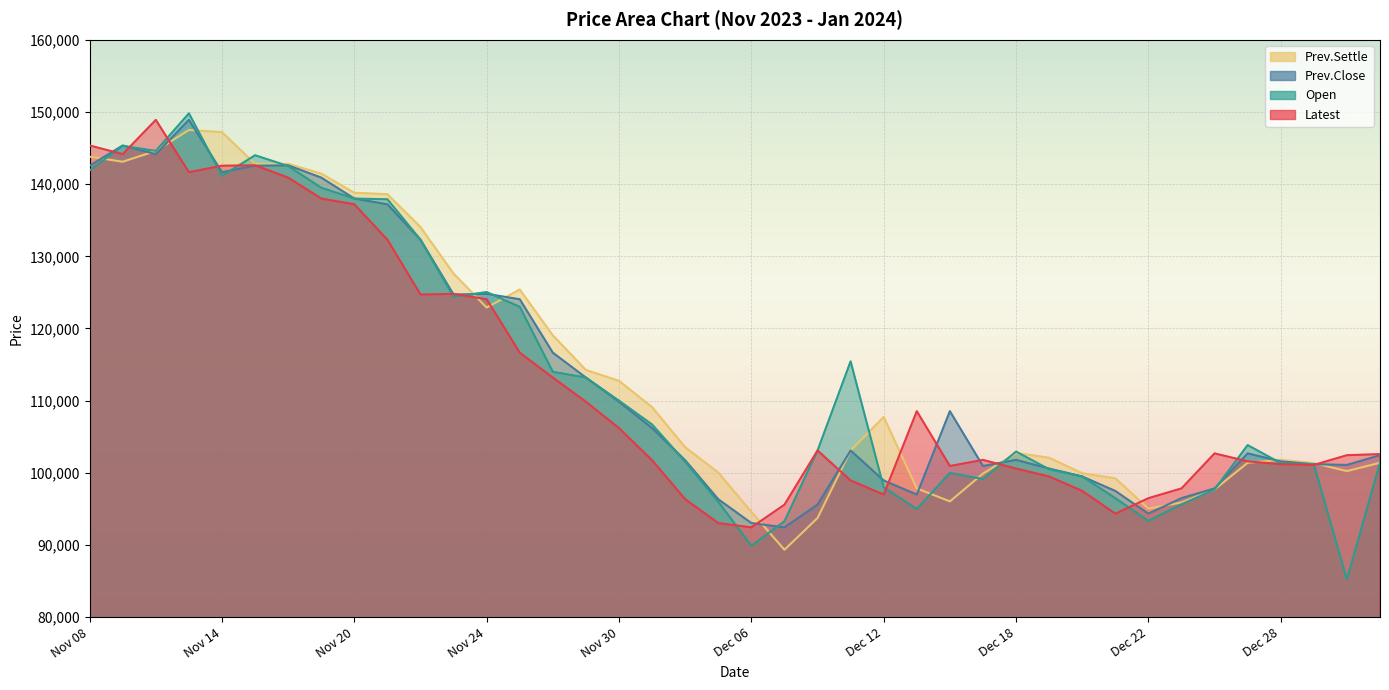

What is the label of the 40th point from the left?

Jan 03